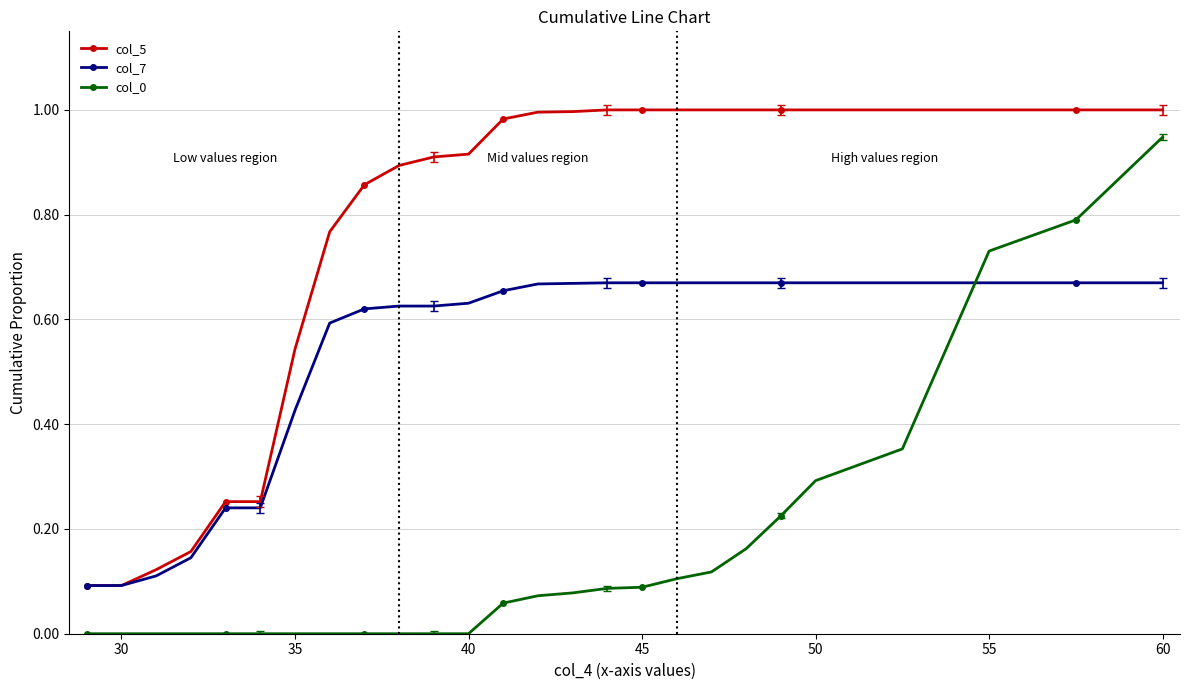

Which series has the largest total across all categories?

col_5